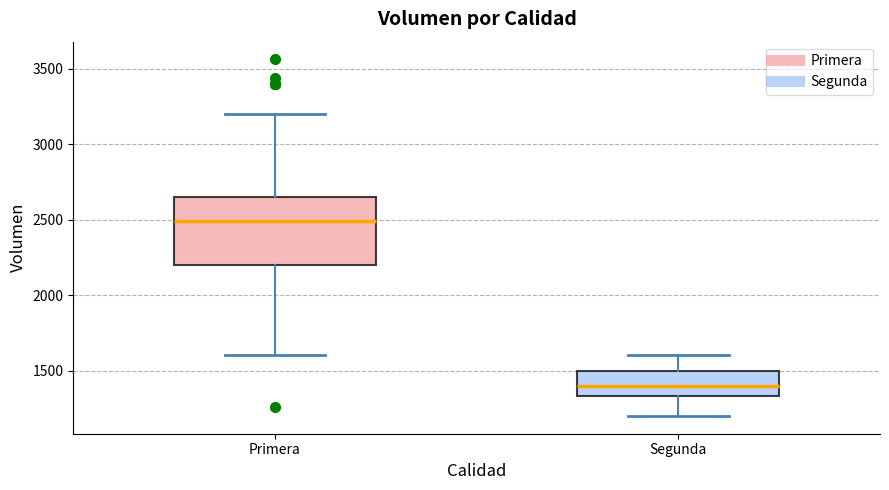

Reading left to right, transcribe this box plot: for each box, give where its median line is, the range the box spans, and where its two whiskers end, as read against the y-axis. The values are not printed on the chart, so give them approximately, as read against the axis.

Primera: median 2500, box 2200 to 2650, whiskers 1600 to 3200
Segunda: median 1400, box 1350 to 1500, whiskers 1200 to 1600